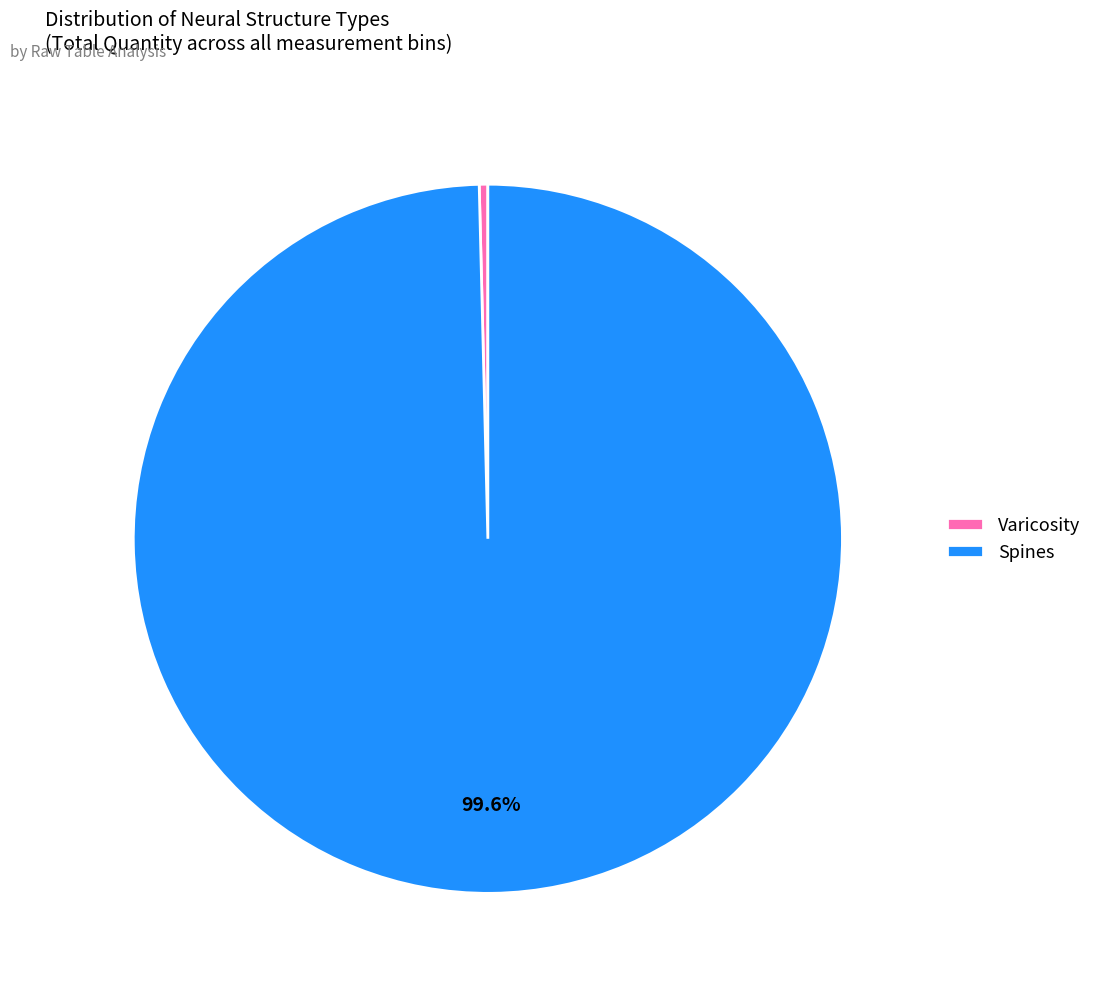

To the nearest percent, what is the difference between the largest and smallest slice percentages?

100%